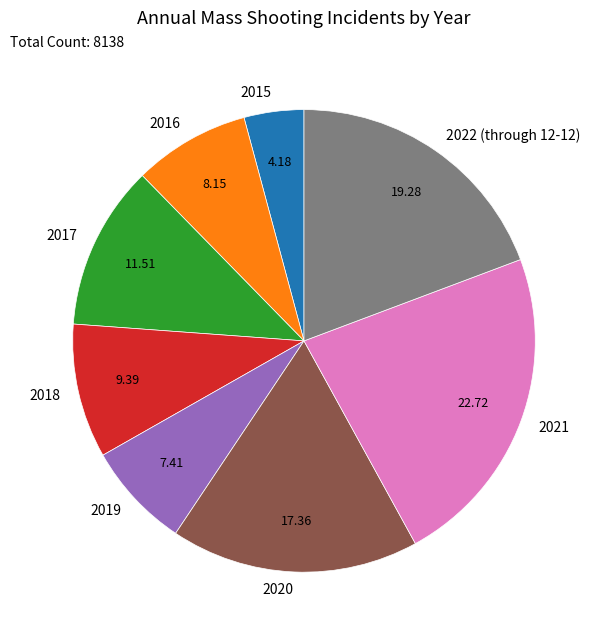

Which slice is the smallest?

2015